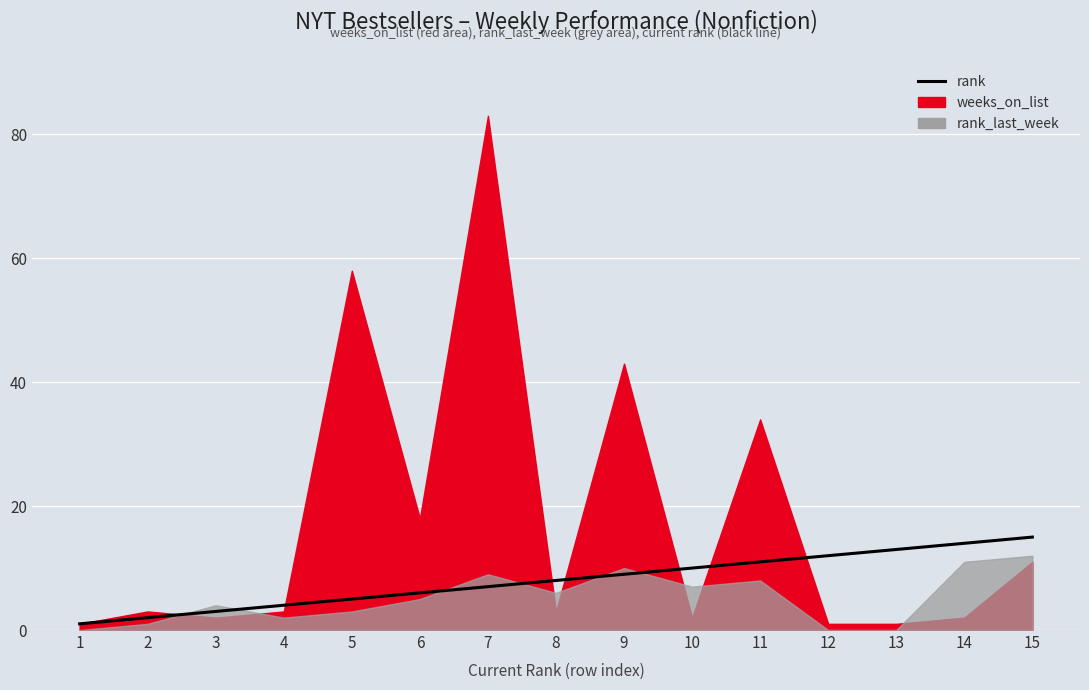

True or false: the data shows 4 at 3.

False